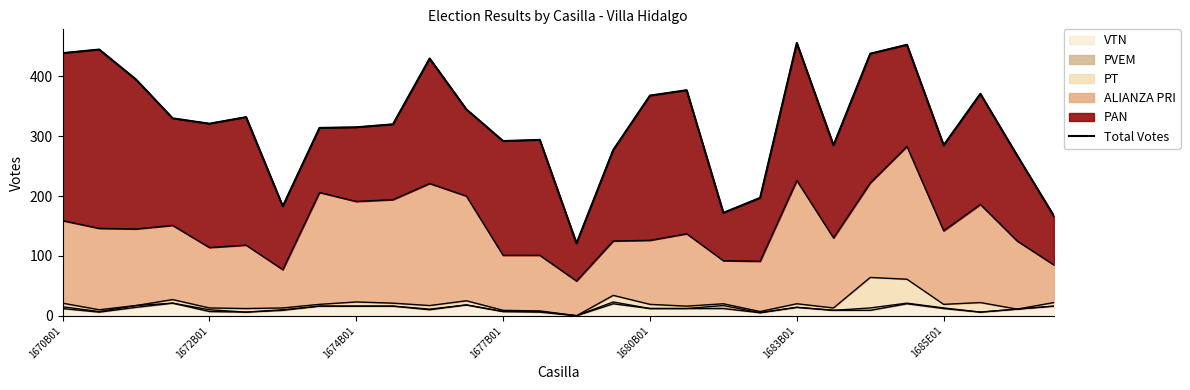

How many interior local peaks (higher than both neighbors) does the data have?

8